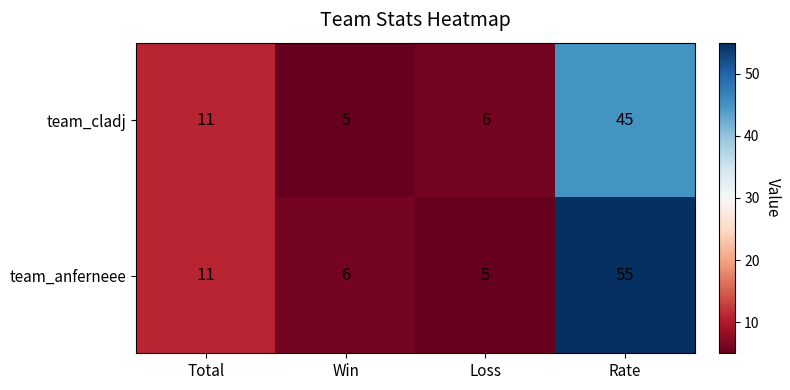

What value does the team_anferneee series have at Total, to the nearest 5?

10